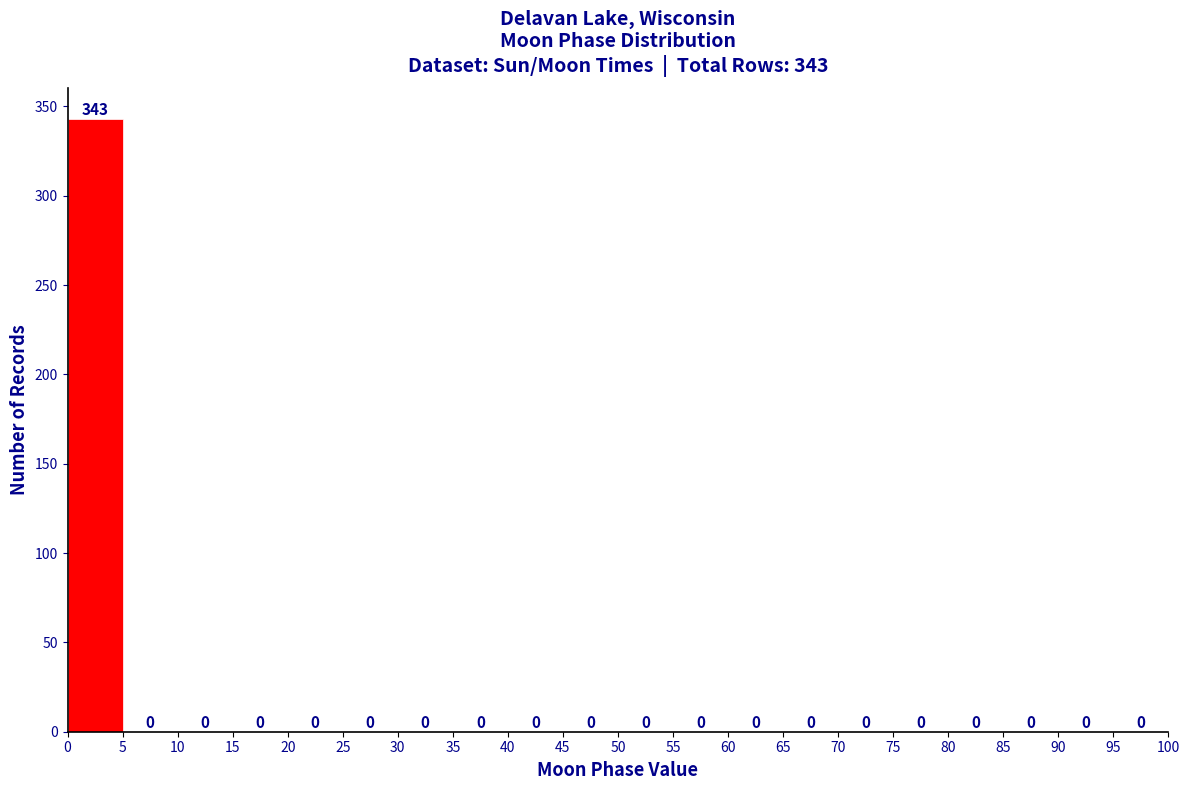

Over which range of the x-axis is the bar tallest?

0 to 5